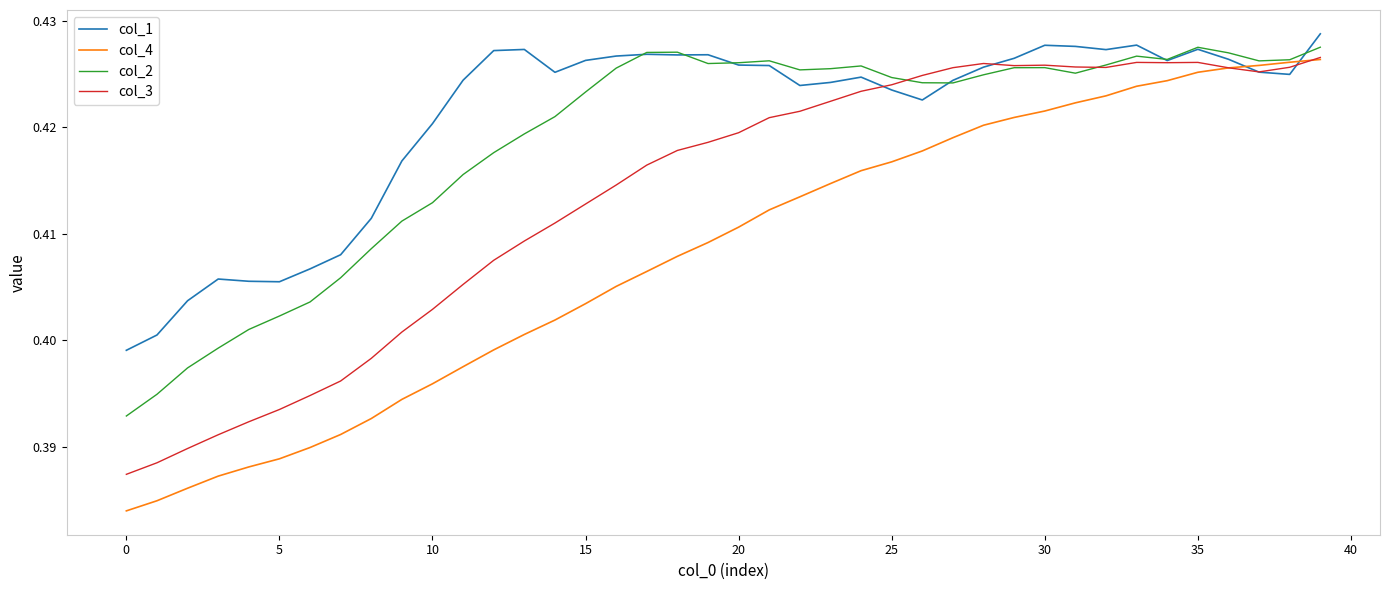

Which series has the largest total across all categories?

col_1